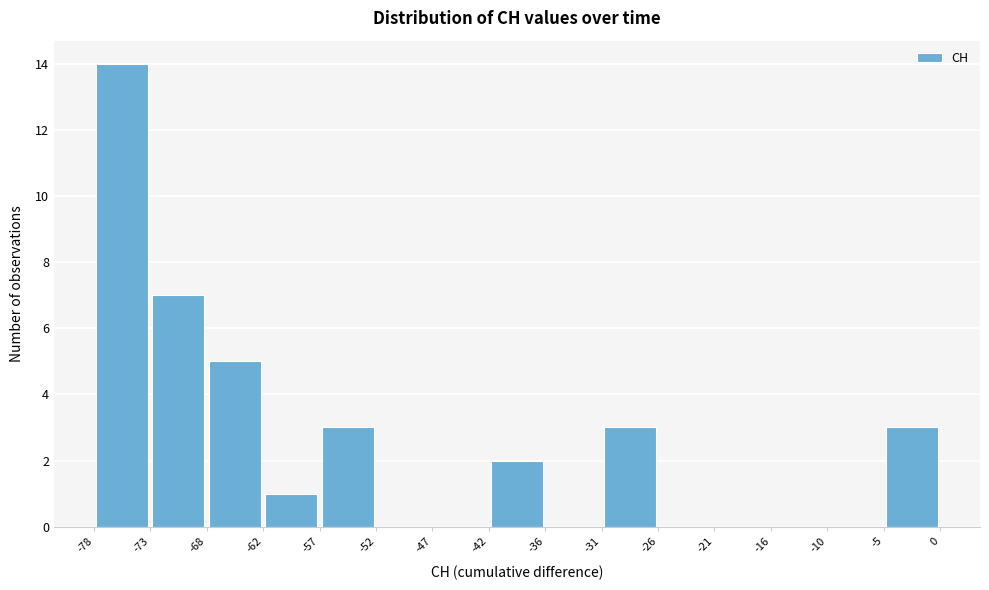

Over which range of the x-axis is the bar tallest?

-78 to -73